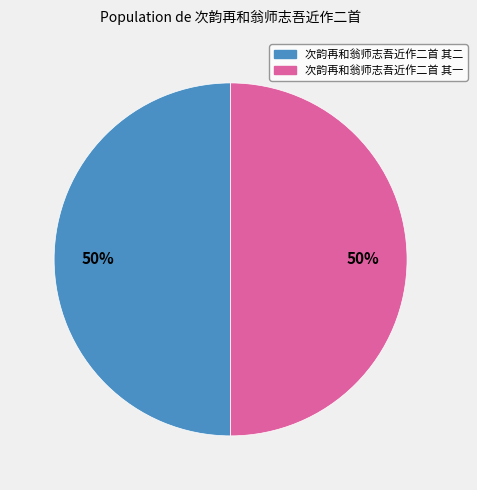

To the nearest percent, what portion does 次韵再和翁师志吾近作二首 其一 represent?

50%